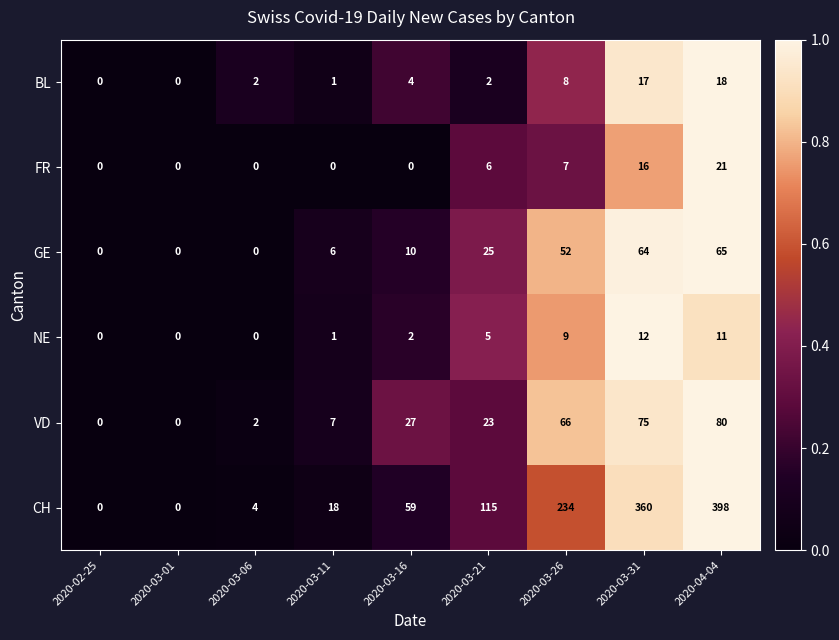

List the series in order of their peak value, lowest first.

NE, BL, FR, GE, VD, CH